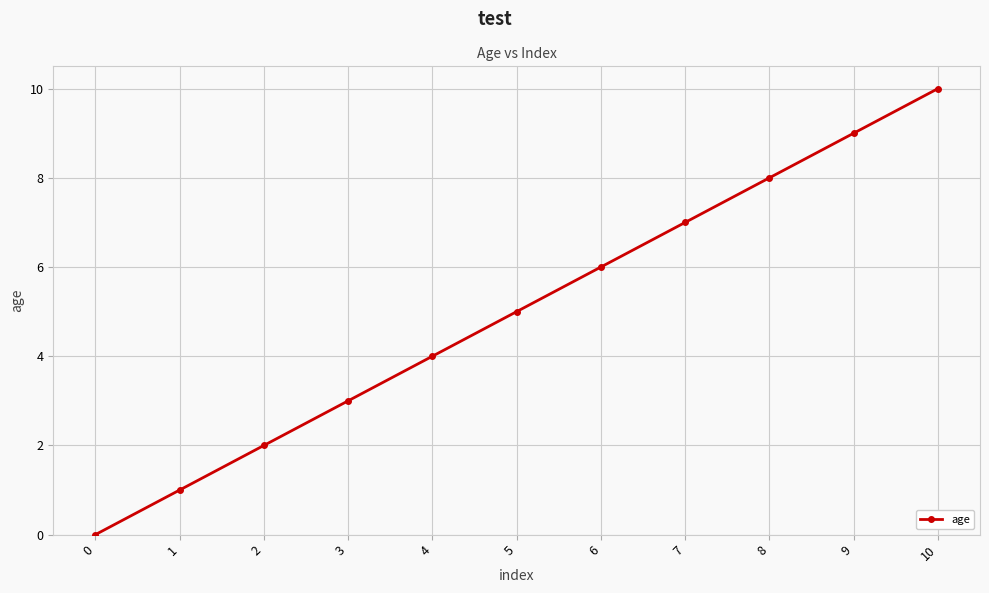

What is the ratio of the value at 1 to the value at 9?

0.1